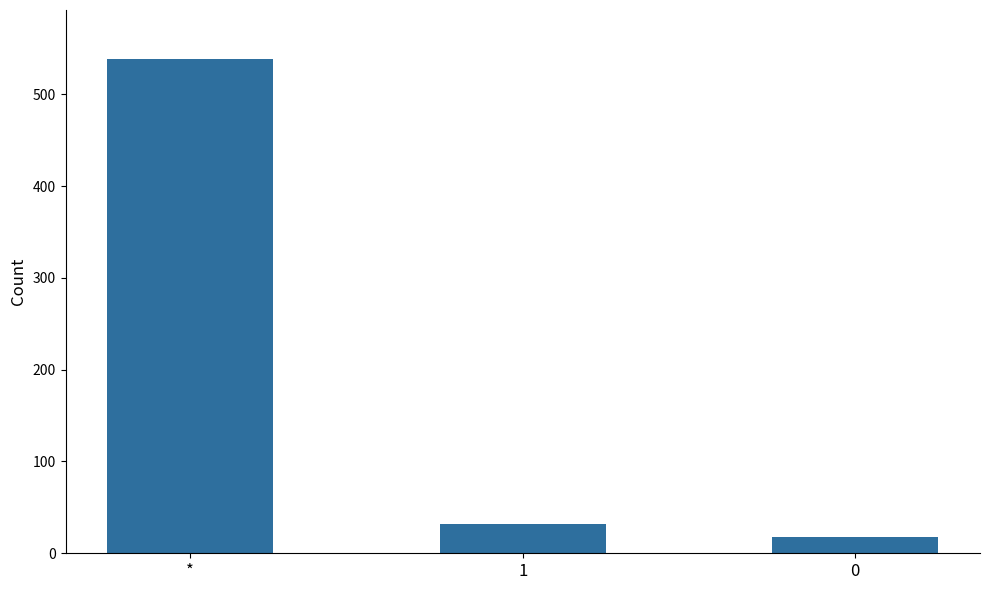

What is the label of the 3rd bar from the right?

*